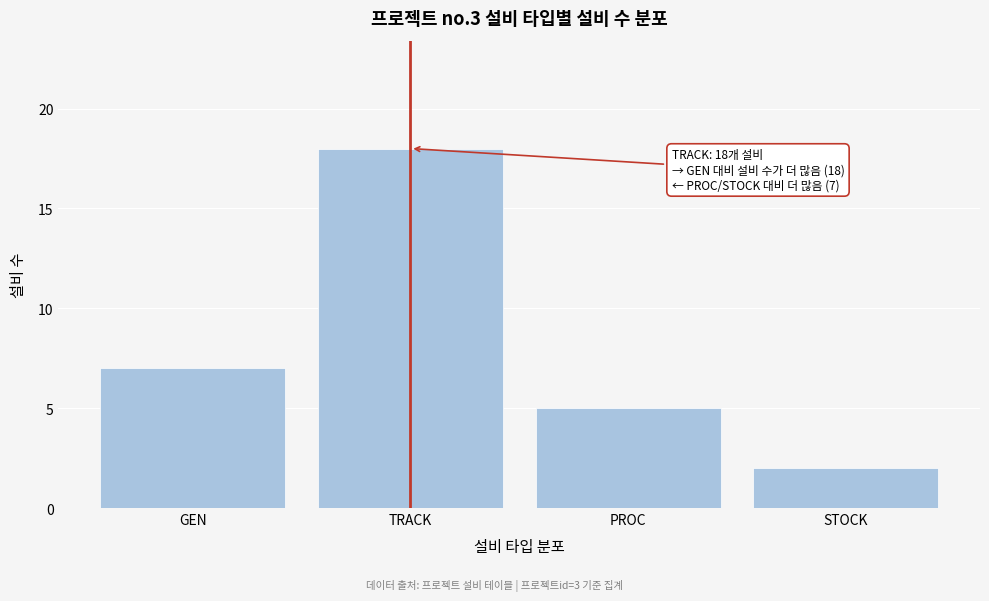

Reading right to left, transcribe all the data shown in this chart.

2	5	18	7